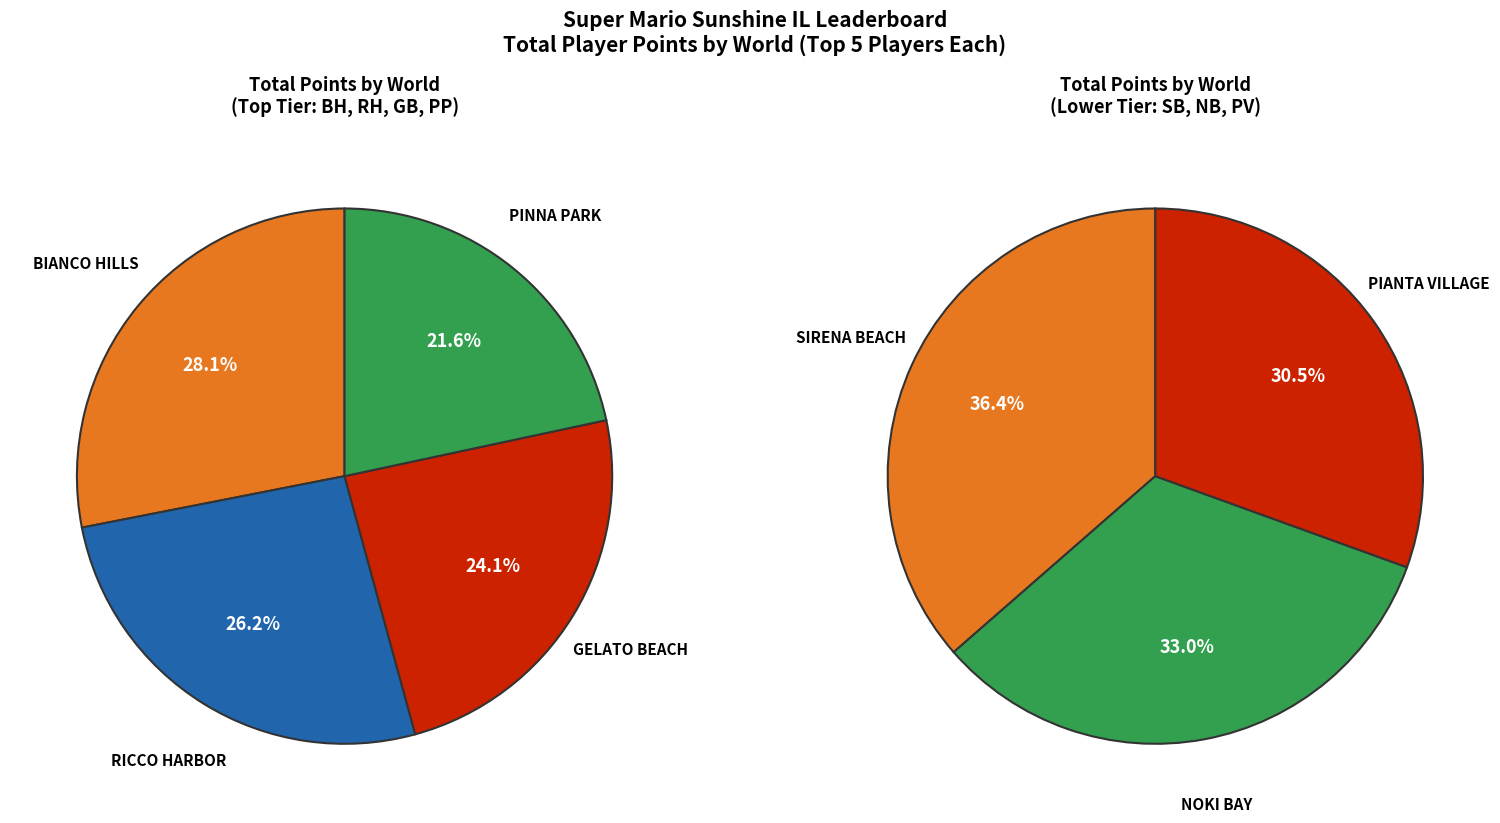

Does Pinna Park account for over 50% of the chart?

No